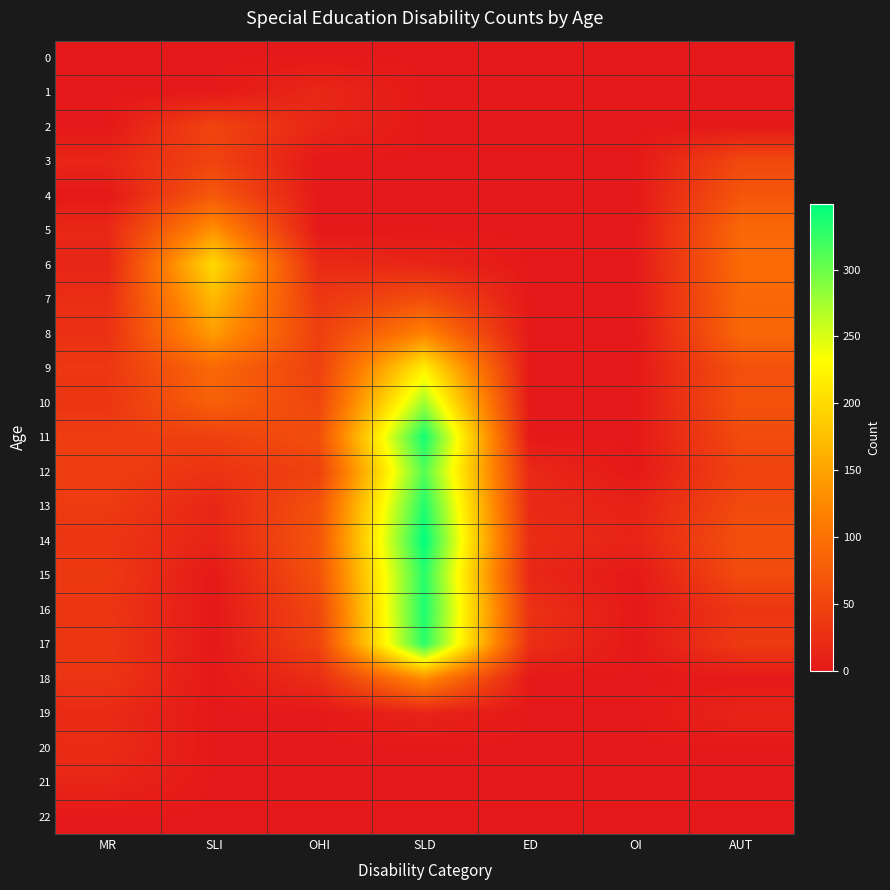

Reading left to right, list all the values displayed in this chart.

0: MR=0	SLI=0	OHI=0	SLD=0	ED=0	OI=0	AUT=0
1: MR=0	SLI=0	OHI=17	SLD=0	ED=0	OI=0	AUT=0
2: MR=0	SLI=50	OHI=16	SLD=0	ED=0	OI=0	AUT=0
3: MR=15	SLI=48	OHI=0	SLD=0	ED=0	OI=0	AUT=54
4: MR=0	SLI=73	OHI=0	SLD=0	ED=0	OI=0	AUT=70
5: MR=17	SLI=133	OHI=0	SLD=0	ED=0	OI=0	AUT=90
6: MR=14	SLI=200	OHI=20	SLD=14	ED=0	OI=0	AUT=93
7: MR=24	SLI=169	OHI=34	SLD=61	ED=0	OI=0	AUT=90
8: MR=27	SLI=144	OHI=43	SLD=119	ED=0	OI=0	AUT=88
9: MR=35	SLI=91	OHI=45	SLD=218	ED=0	OI=0	AUT=64
10: MR=32	SLI=82	OHI=51	SLD=276	ED=0	OI=0	AUT=65
11: MR=41	SLI=44	OHI=62	SLD=340	ED=0	OI=0	AUT=57
12: MR=43	SLI=30	OHI=46	SLD=311	ED=18	OI=0	AUT=48
13: MR=39	SLI=15	OHI=65	SLD=334	ED=19	OI=11	AUT=56
14: MR=32	SLI=13	OHI=69	SLD=349	ED=22	OI=13	AUT=63
15: MR=37	SLI=0	OHI=66	SLD=331	ED=16	OI=0	AUT=57
16: MR=33	SLI=0	OHI=52	SLD=337	ED=28	OI=0	AUT=33
17: MR=34	SLI=0	OHI=49	SLD=330	ED=25	OI=0	AUT=38
18: MR=32	SLI=0	OHI=23	SLD=128	ED=0	OI=0	AUT=0
19: MR=20	SLI=0	OHI=0	SLD=12	ED=0	OI=0	AUT=13
20: MR=22	SLI=0	OHI=0	SLD=0	ED=0	OI=0	AUT=0
21: MR=14	SLI=0	OHI=0	SLD=0	ED=0	OI=0	AUT=0
22: MR=0	SLI=0	OHI=0	SLD=0	ED=0	OI=0	AUT=0